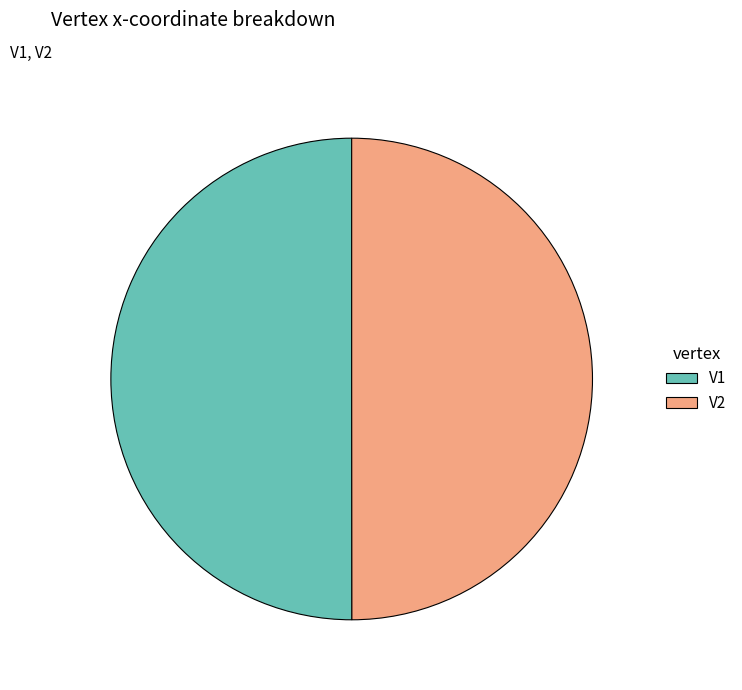

Combined, do V1 and V2 account for over 50%?

Yes